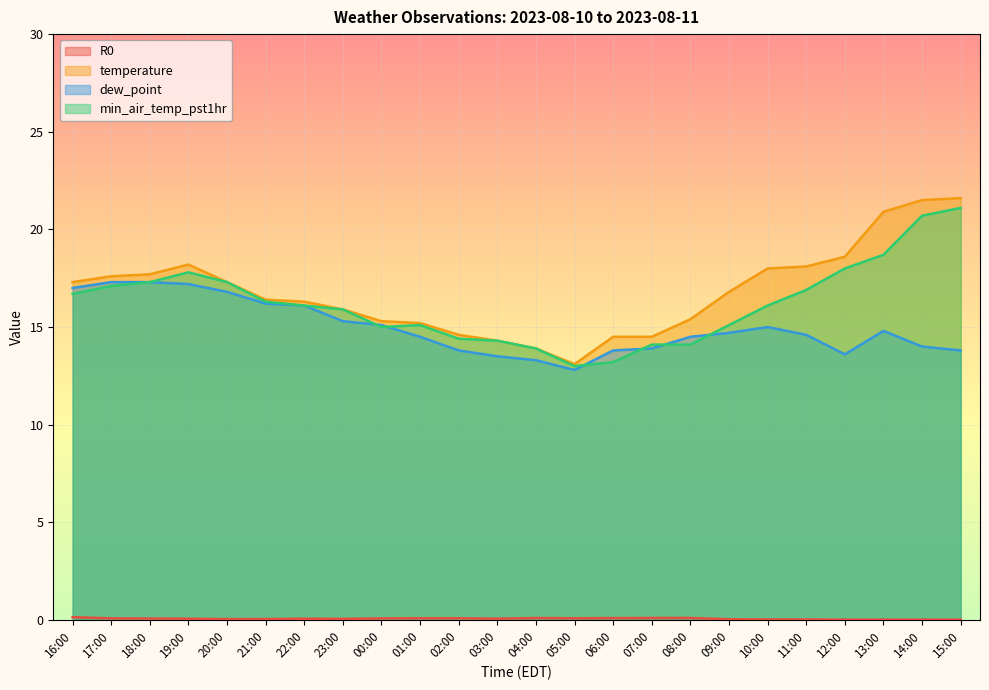

True or false: R0 and temperature cross at least once.

False